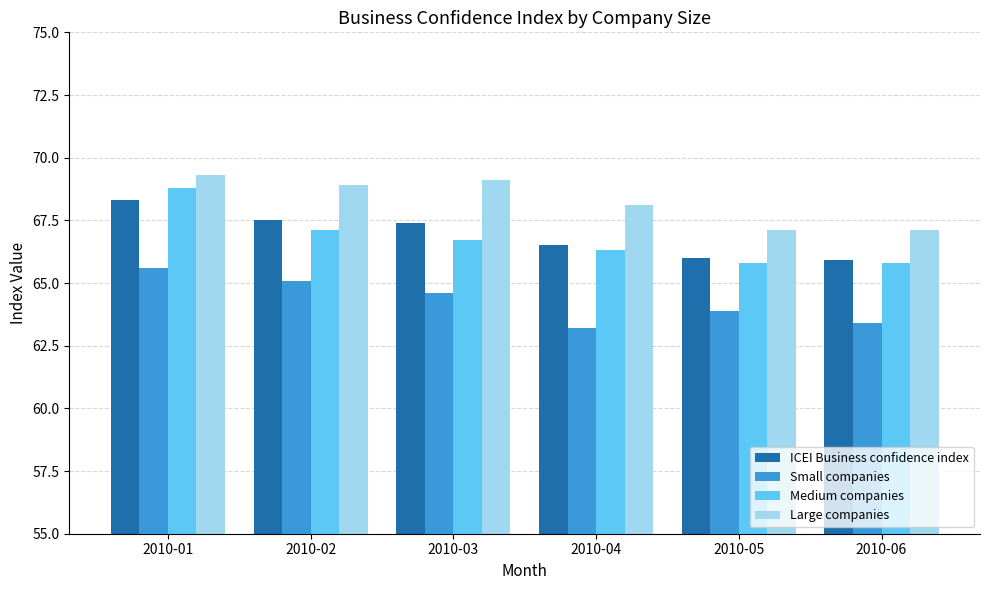

What is the difference between the second highest and minimum values in the Medium companies series?

1.3